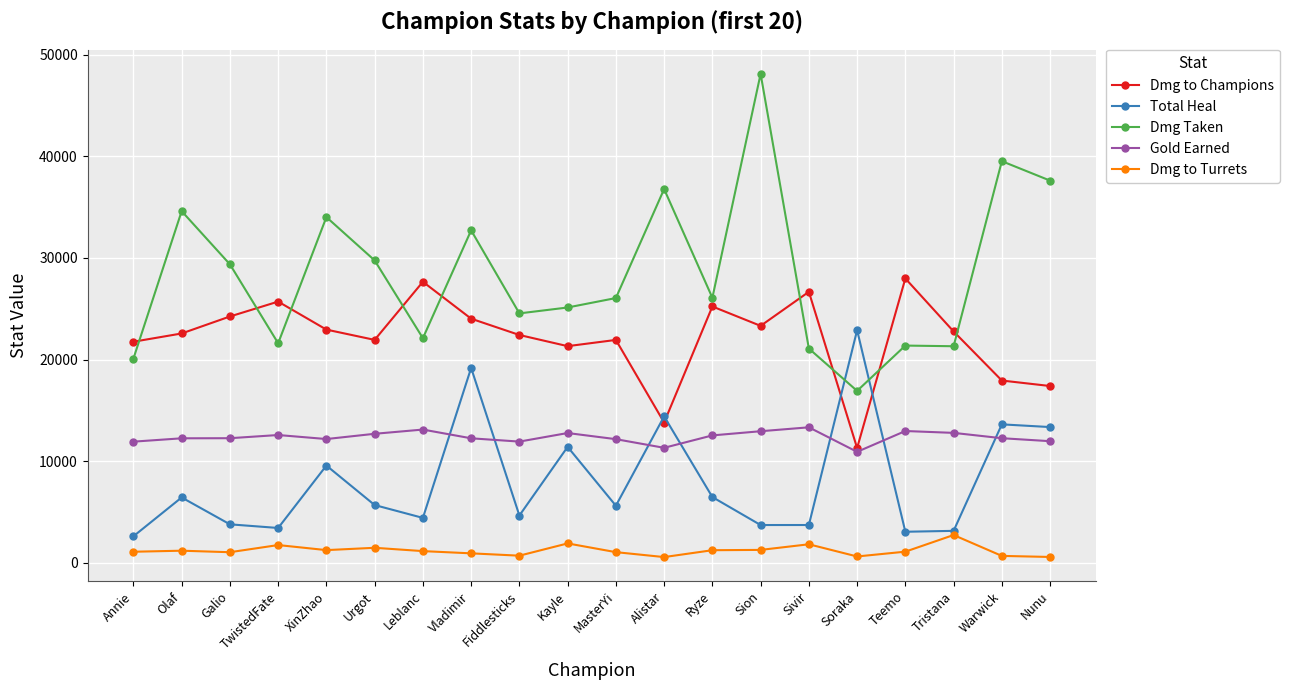

Rank the series by their maximum value, from highest to lowest.

Dmg Taken, Dmg to Champions, Total Heal, Gold Earned, Dmg to Turrets